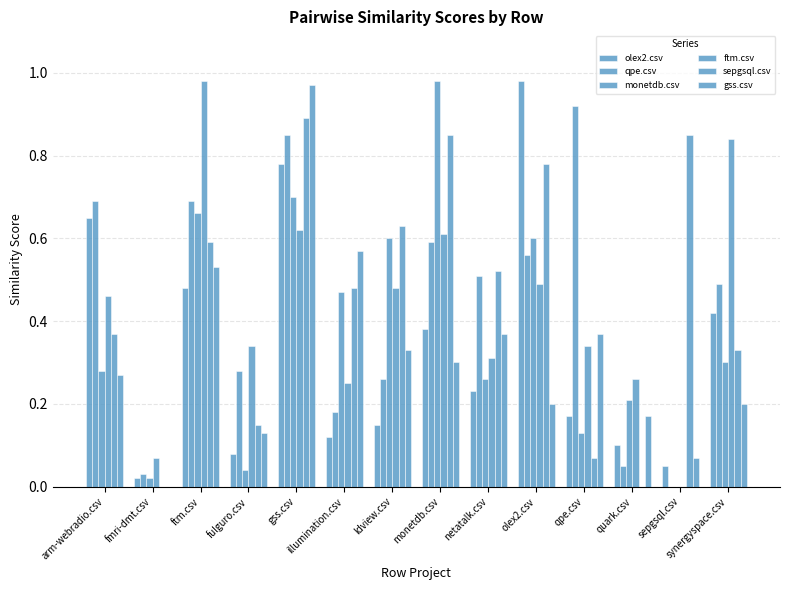

Between ldview.csv and arm-webradio.csv, which is larger?

arm-webradio.csv